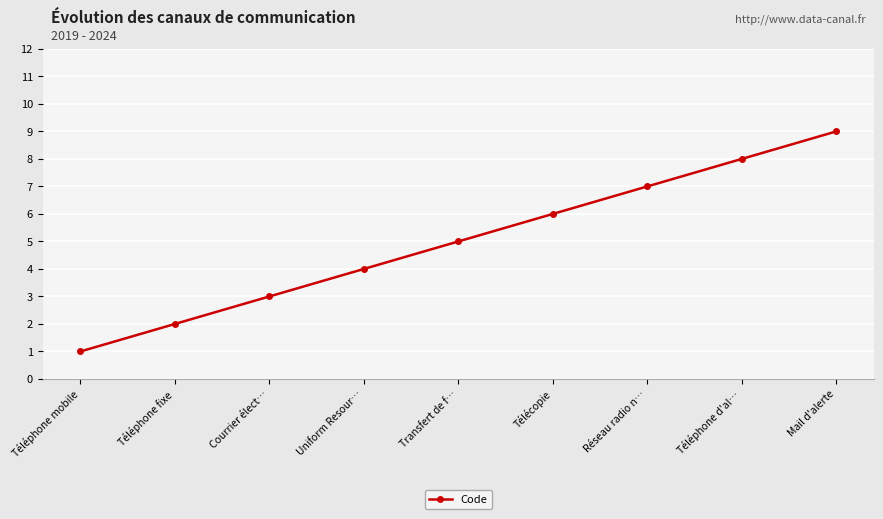

Reading right to left, transcribe all the data shown in this chart.

9	8	7	6	5	4	3	2	1